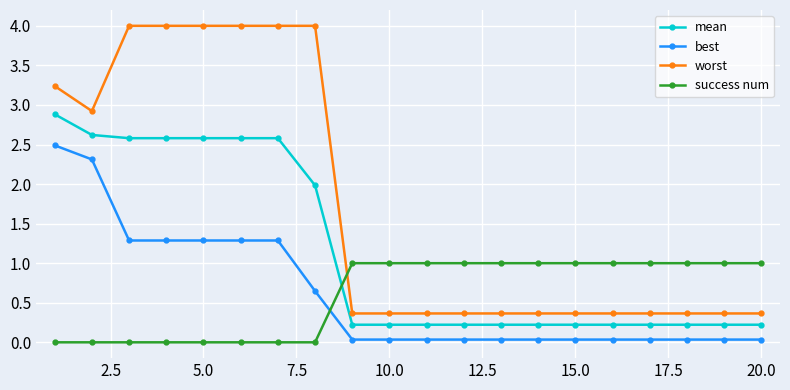

Rank the series by their maximum value, from highest to lowest.

worst, mean, best, success num